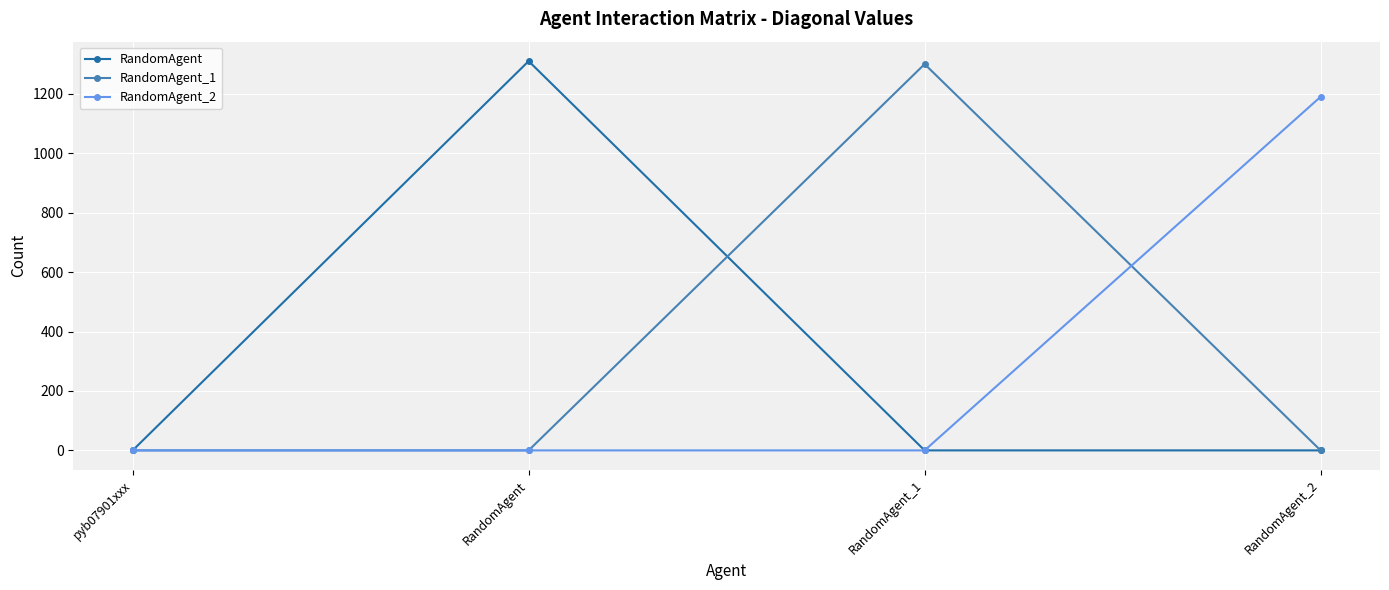

What is the label of the 2nd point from the right?

RandomAgent_1